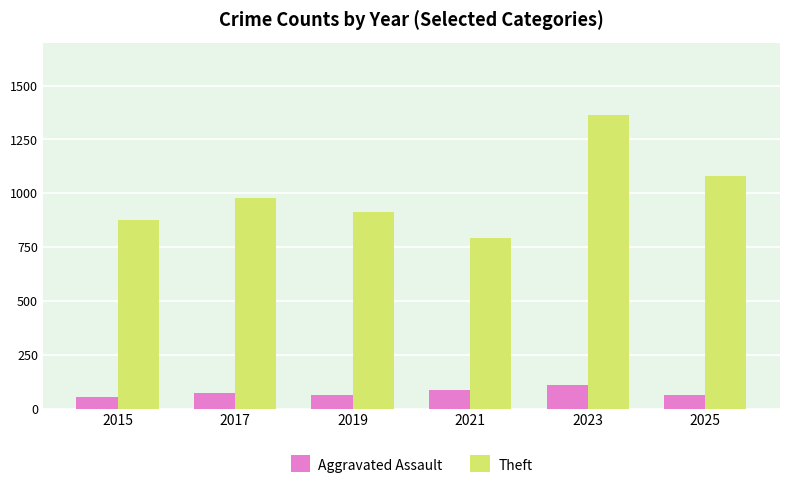

List the series in order of their peak value, lowest first.

Aggravated Assault, Theft